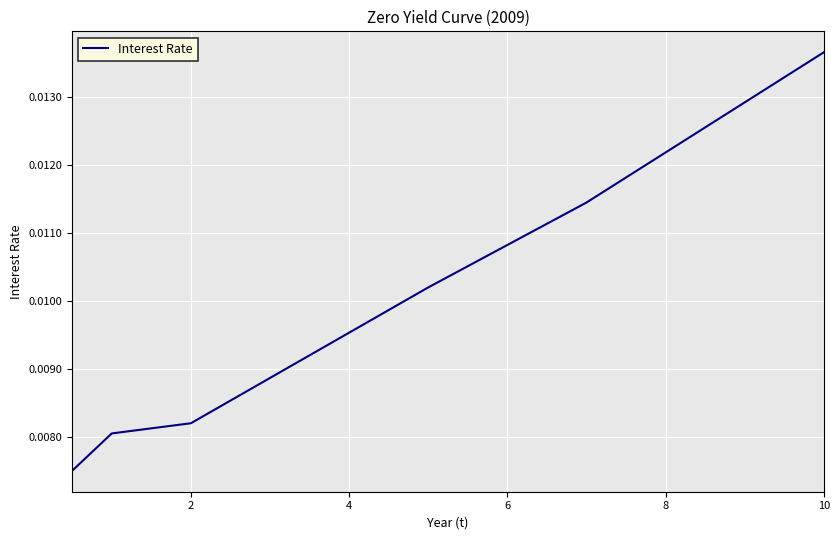

Is this an area chart (filled region under the line)?

No